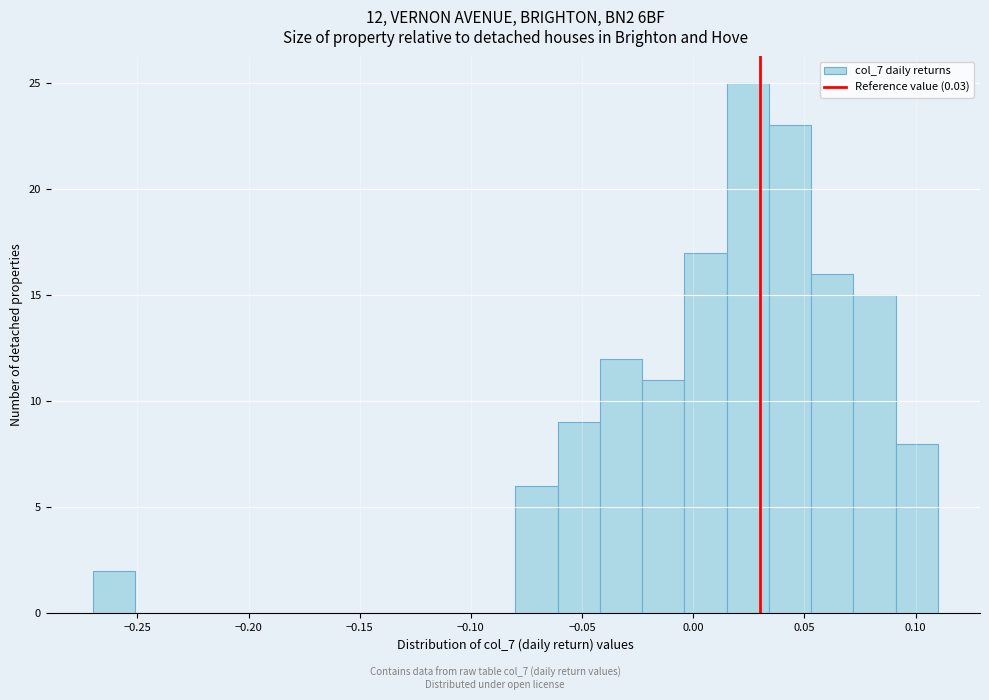

Around what value on the x-axis is the tallest bar? Give the approximate position of its centre, as read against the axis.

0.025